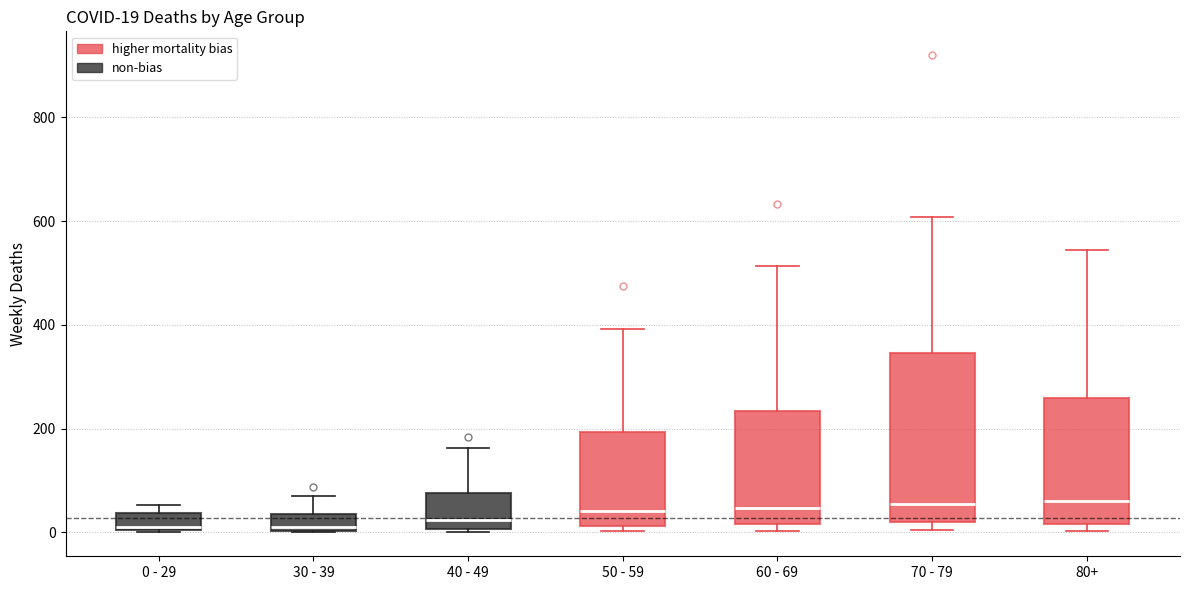

Which box is the tallest, from its lower edge to its upper edge?

70 - 79